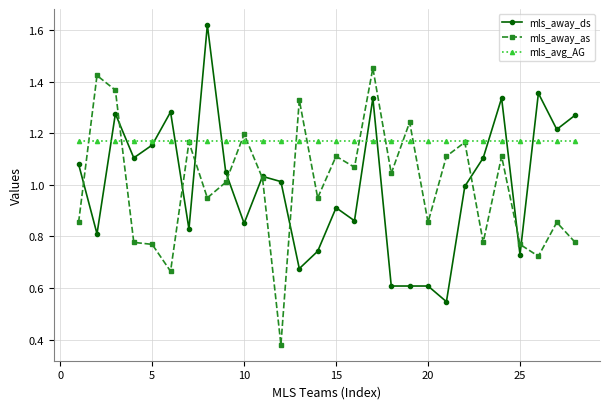

True or false: mls_away_ds has more than 0 points higher than both neighbors.

True